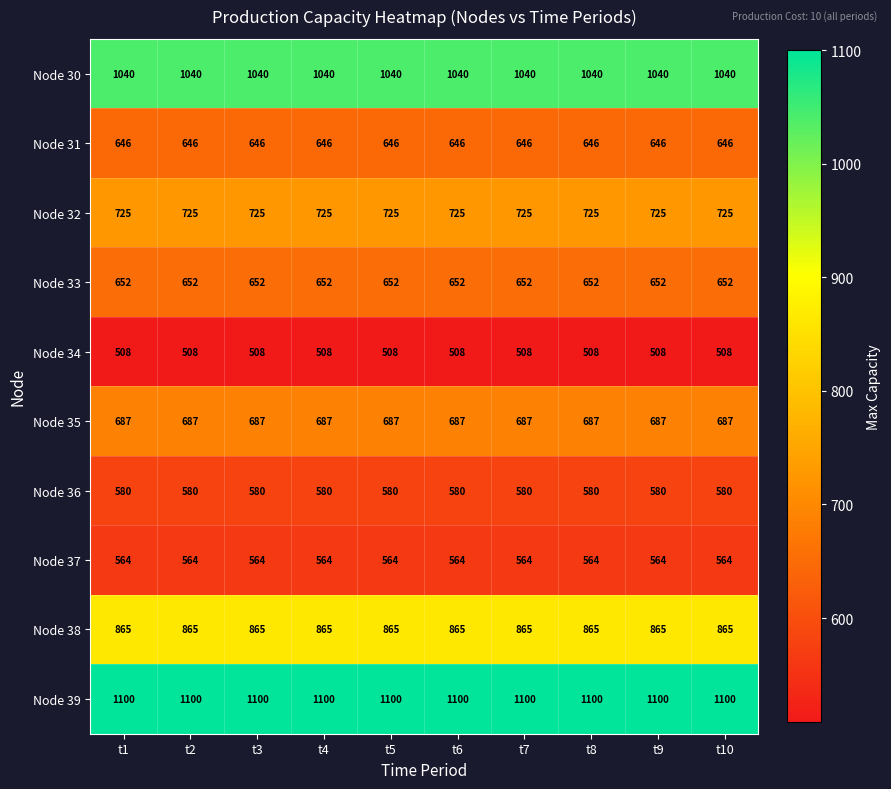

Which series has the largest total across all categories?

Node 39